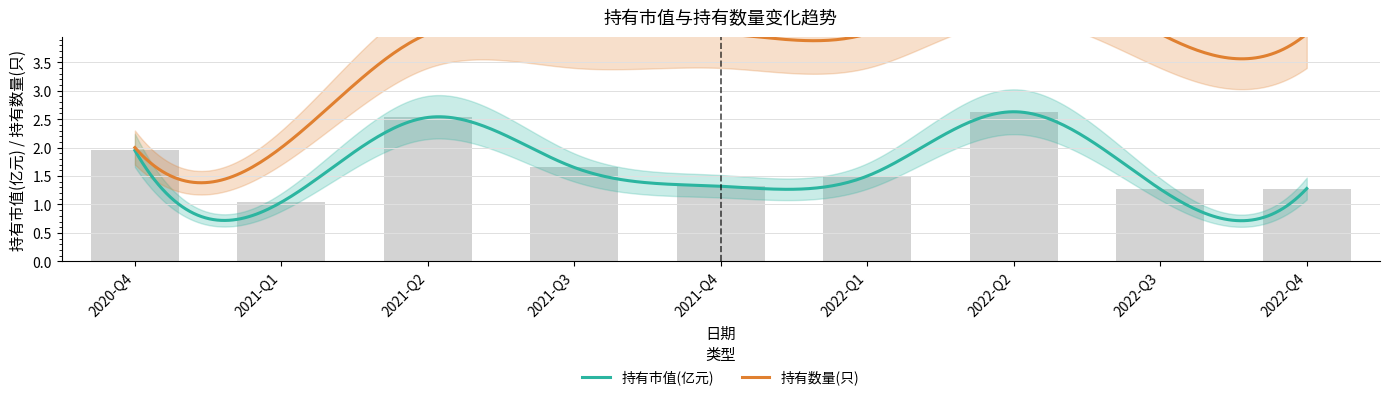

What is the difference between the maximum and minimum values?

1.6